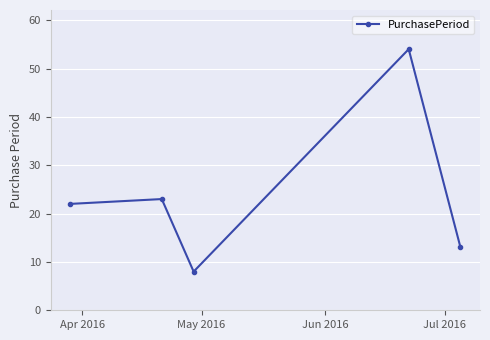

How many data points does each series have?

5